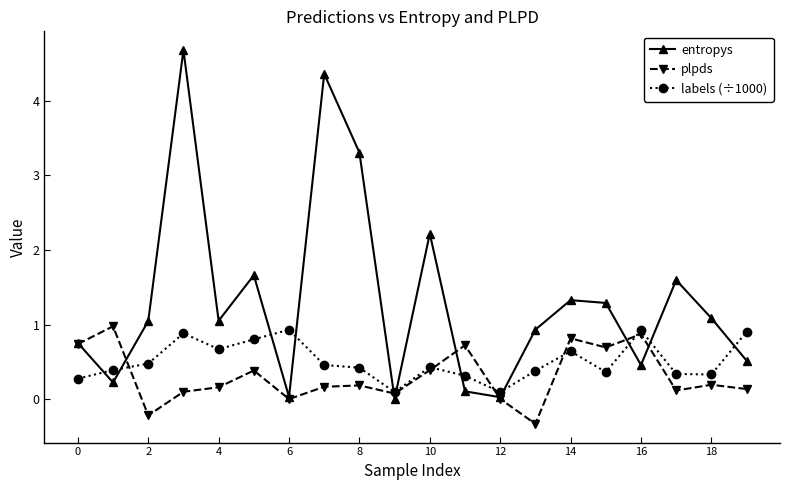

What is the value of the entropys point at the 17th from the left?

0.5